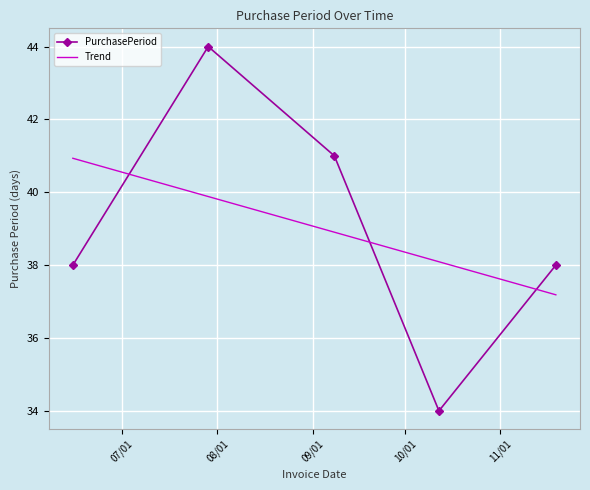

How many interior local valleys does the PurchasePeriod series have?

1